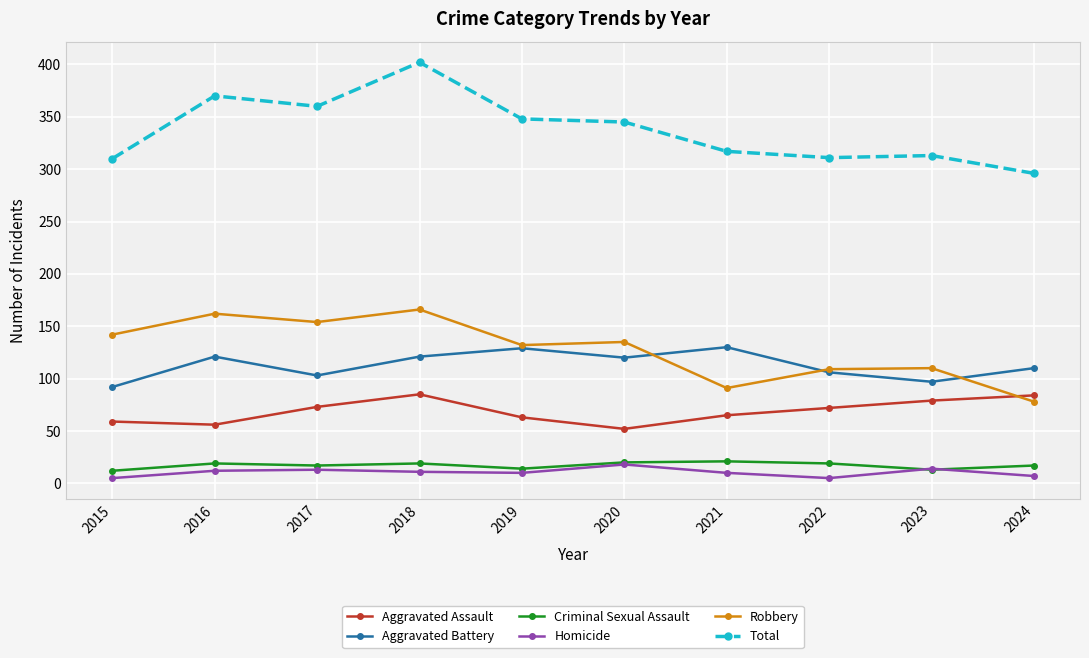

At which category is the sum across all series the highest?

2018